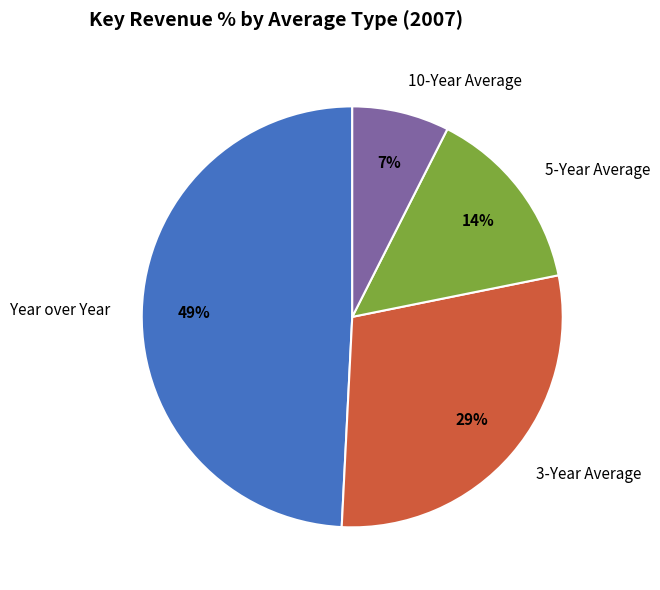

Is there a majority slice in this chart?

No